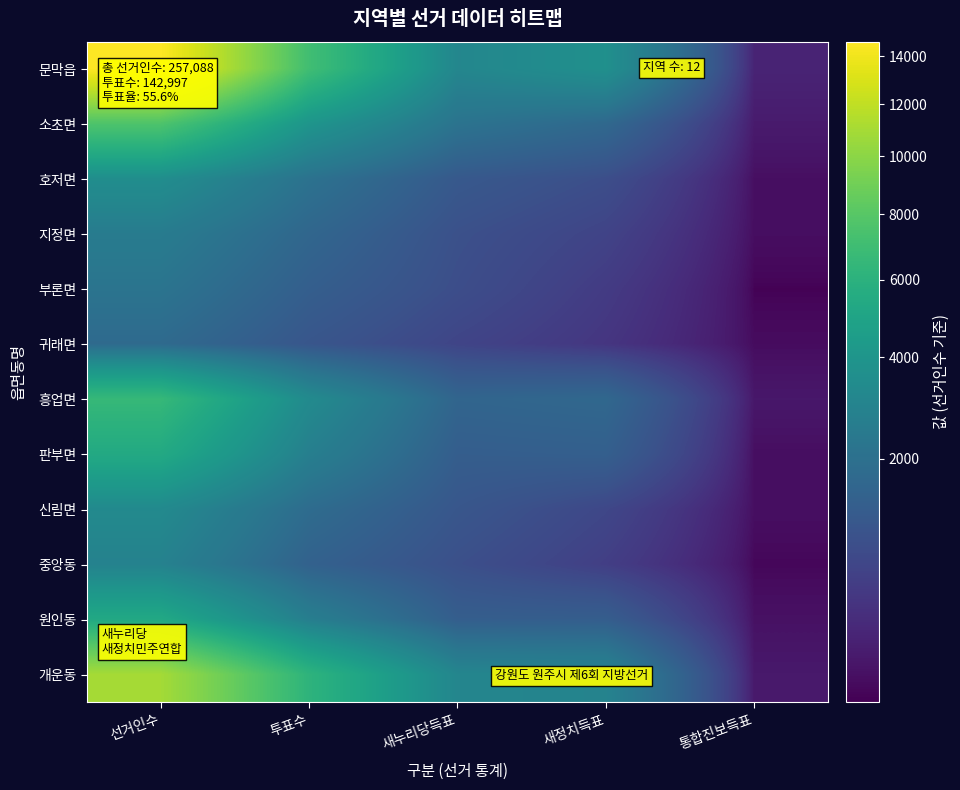

What is the spread (max minus min) of values at 투표수?

6014